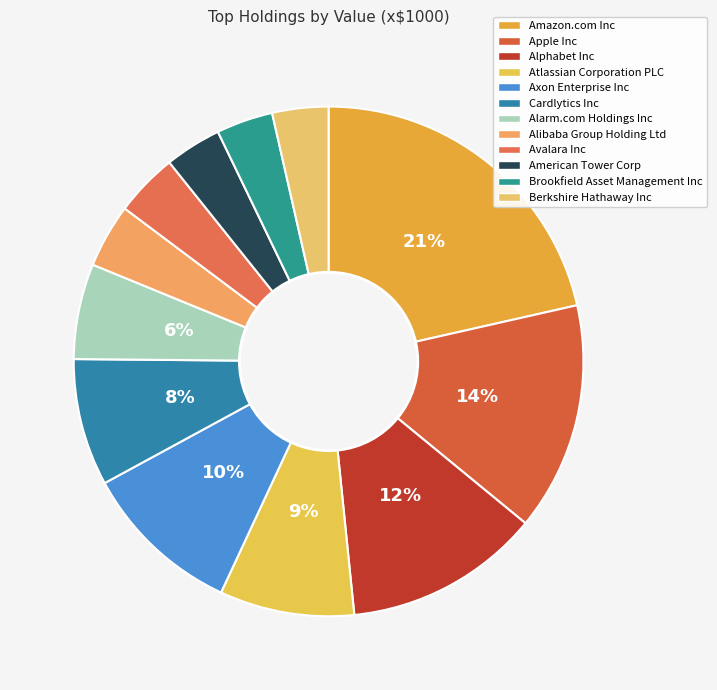

What is the change in value from Amazon.com Inc to Apple Inc?

-24052